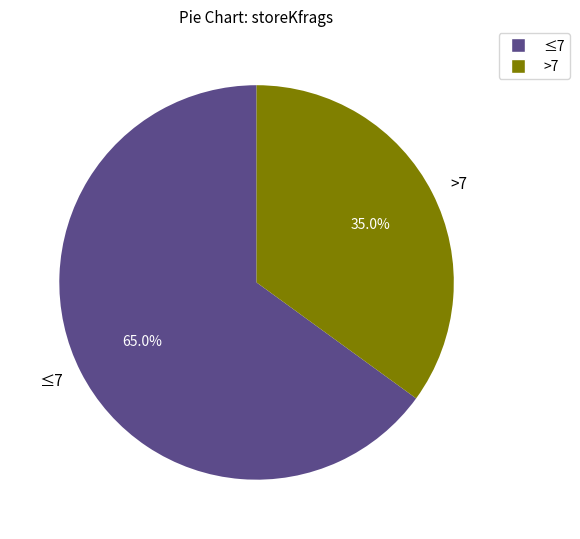

What is the largest slice in the pie chart?

≤7